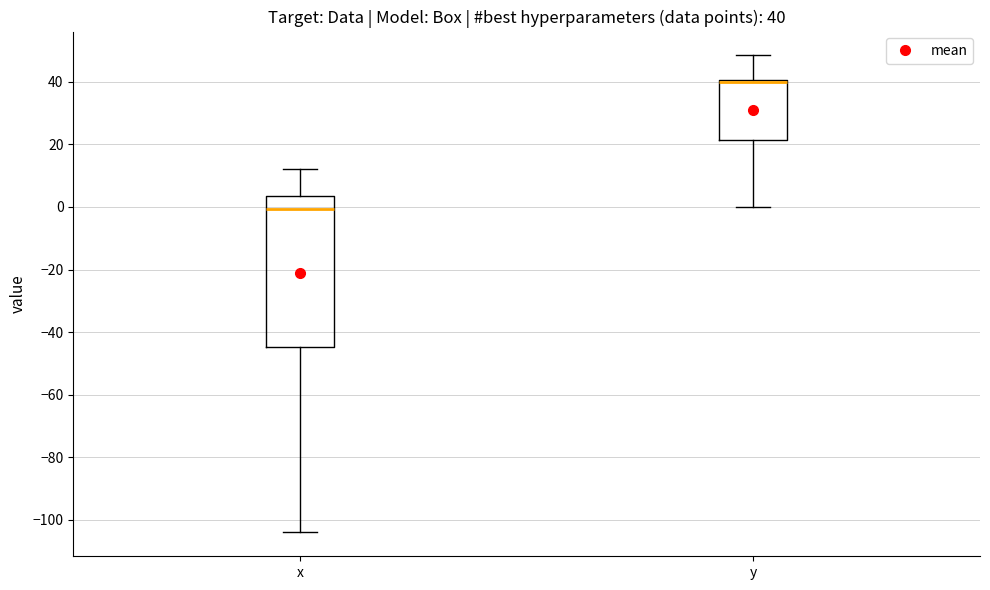

Comparing the boxes themselves (not the whiskers), which one is the tallest?

x